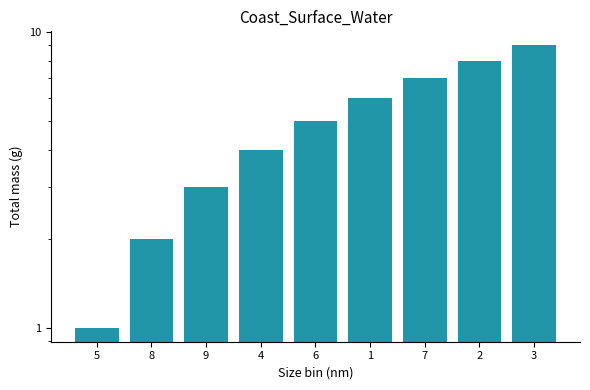

Are the bars grouped side by side (vs. stacked)?

No